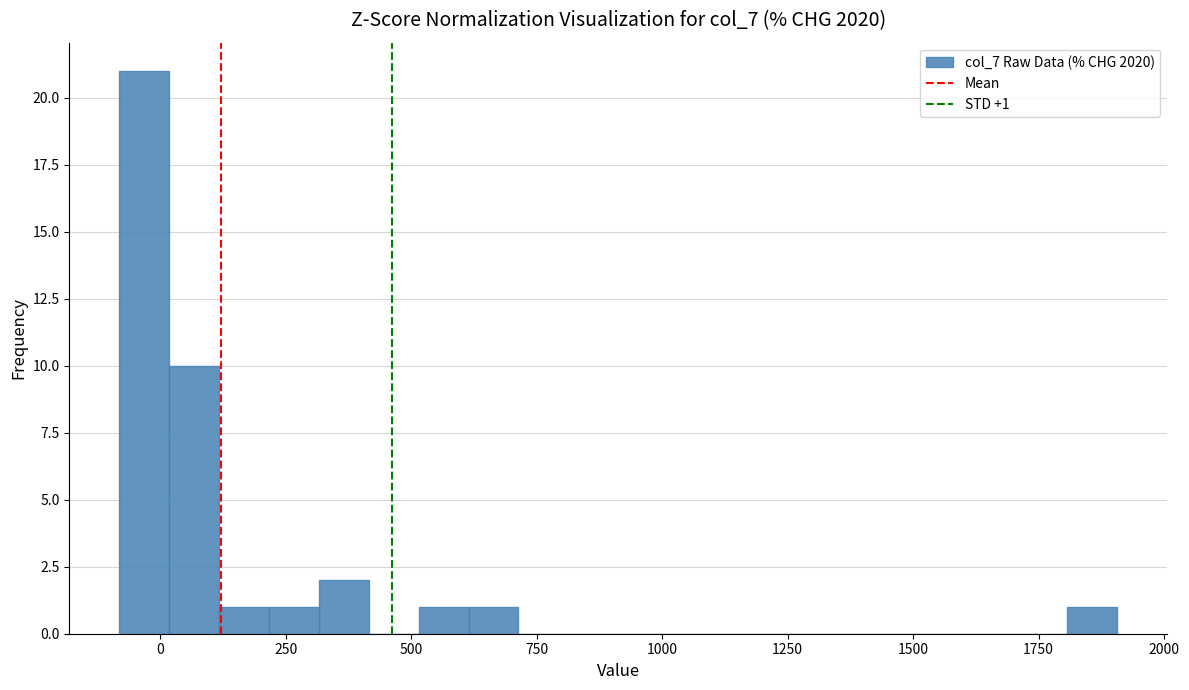

Around what value on the x-axis is the tallest bar? Give the approximate position of its centre, as read against the axis.

-50